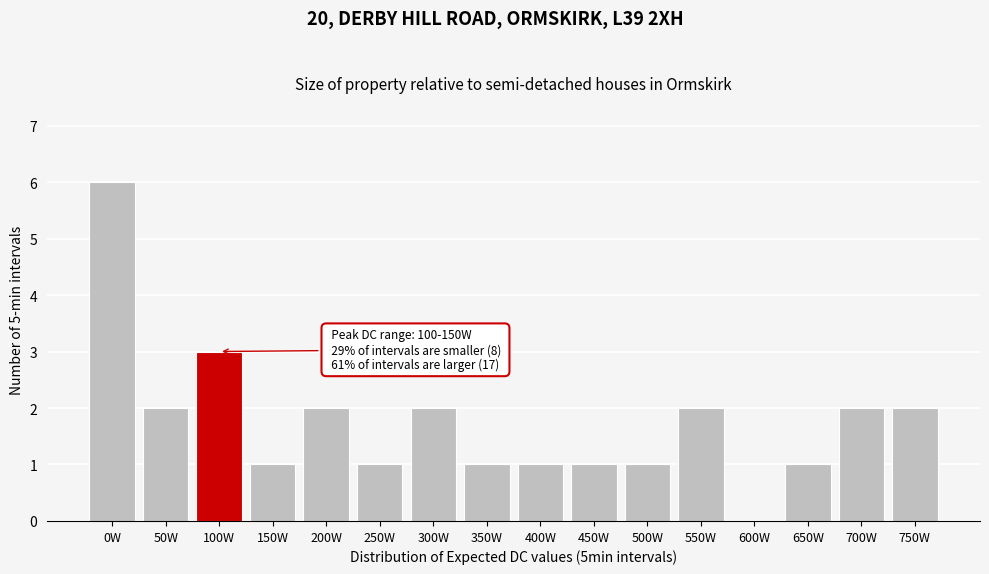

Reading left to right, what are all the values shown in this chart?

0W=6	50W=2	100W=3	150W=1	200W=2	250W=1	300W=2	350W=1	400W=1	450W=1	500W=1	550W=2	600W=0	650W=1	700W=2	750W=2